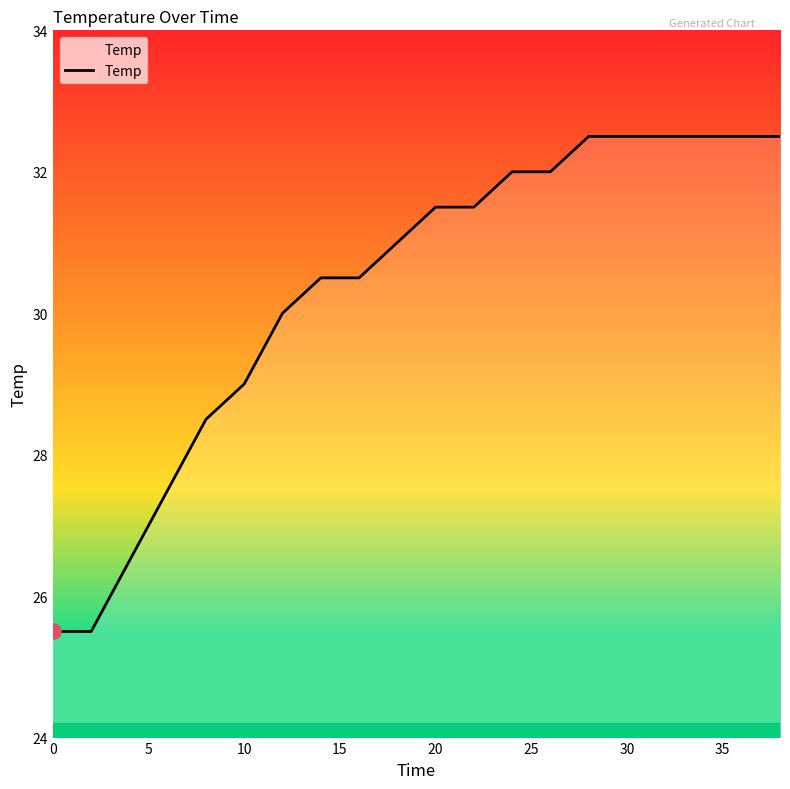

What is the smallest value displayed?

25.5